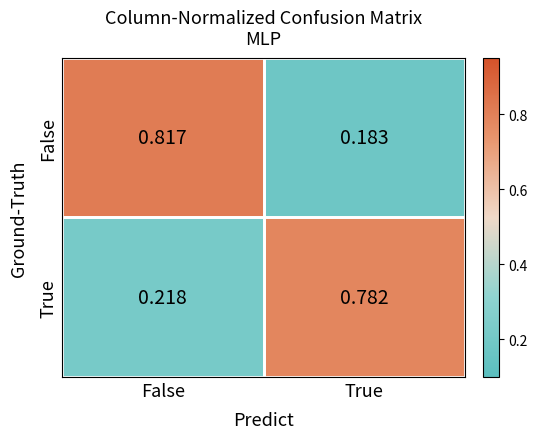

Rank the series by their maximum value, from lowest to highest.

True, False